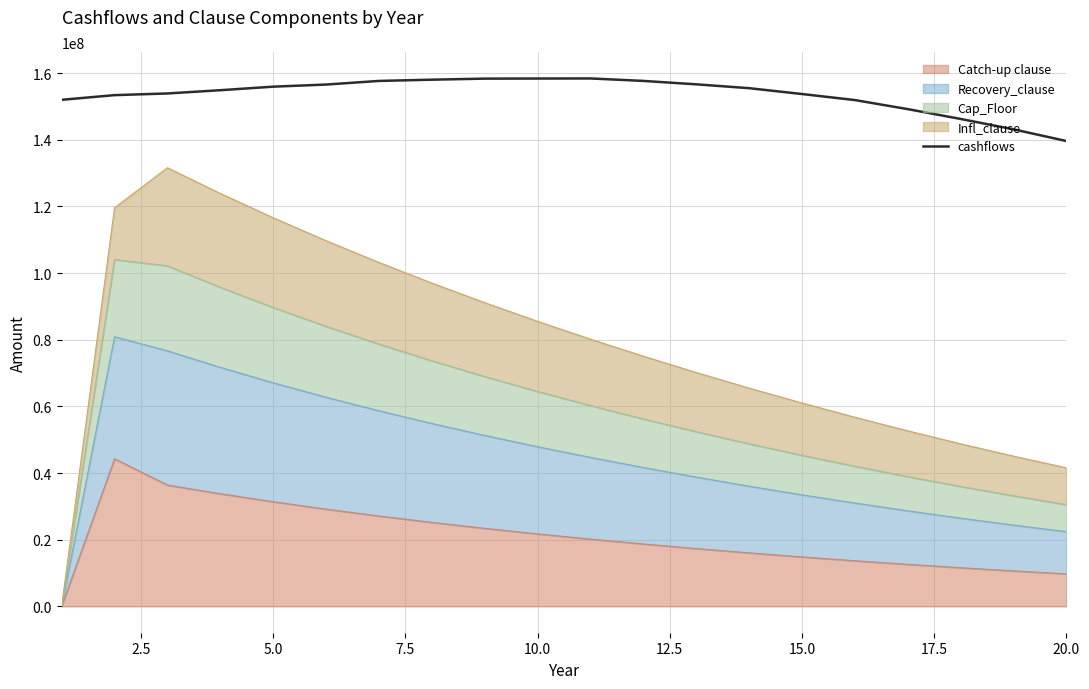

What is the smallest value displayed?

139644791.3